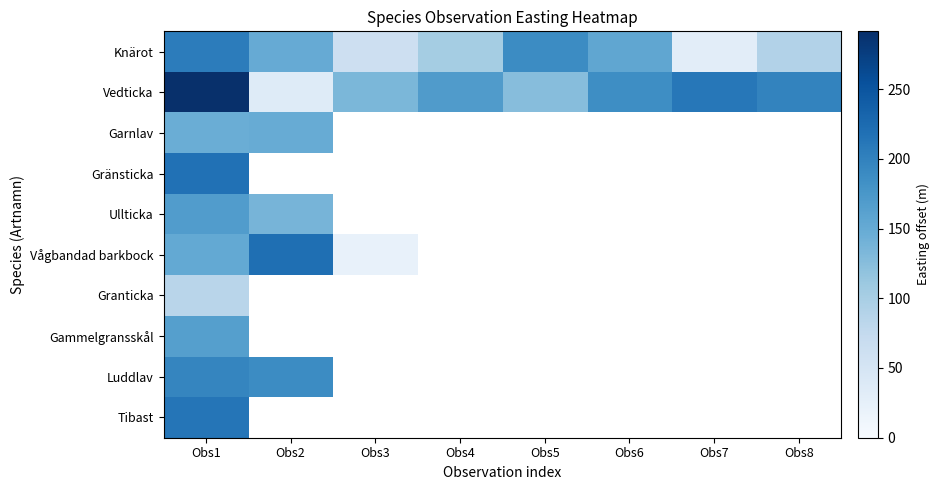

How many positive values does the Ullticka series have?

2